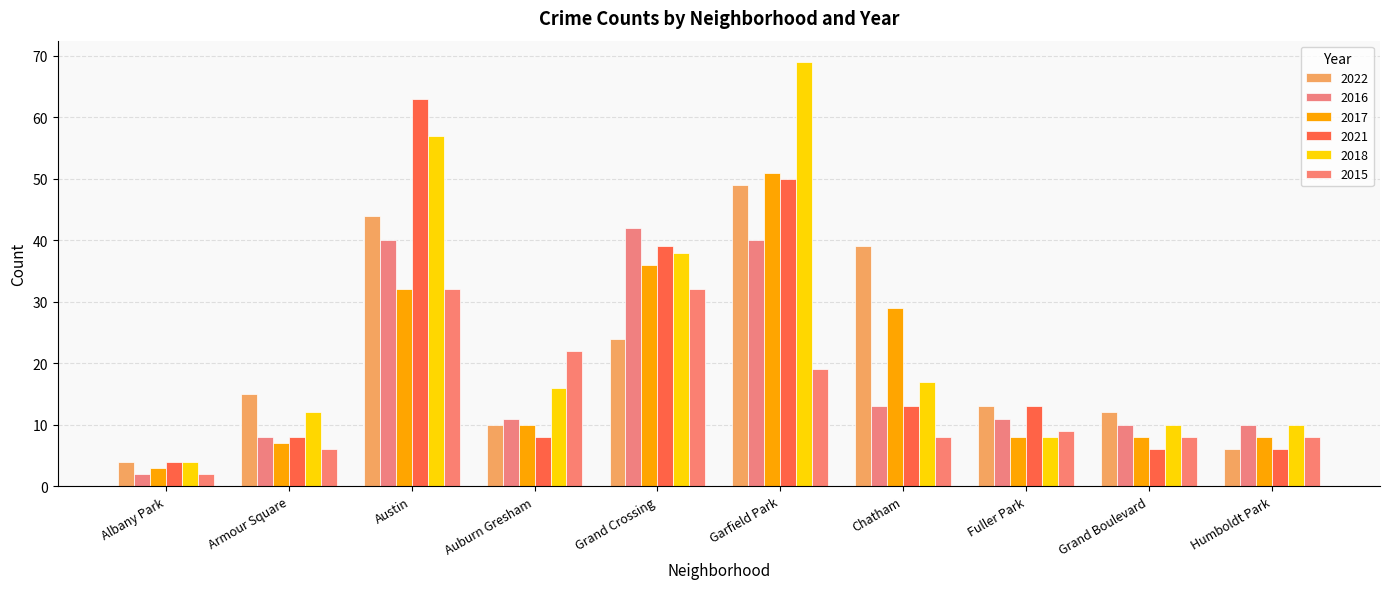

Between Albany Park and Grand Crossing, which series saw the biggest shift?

2016